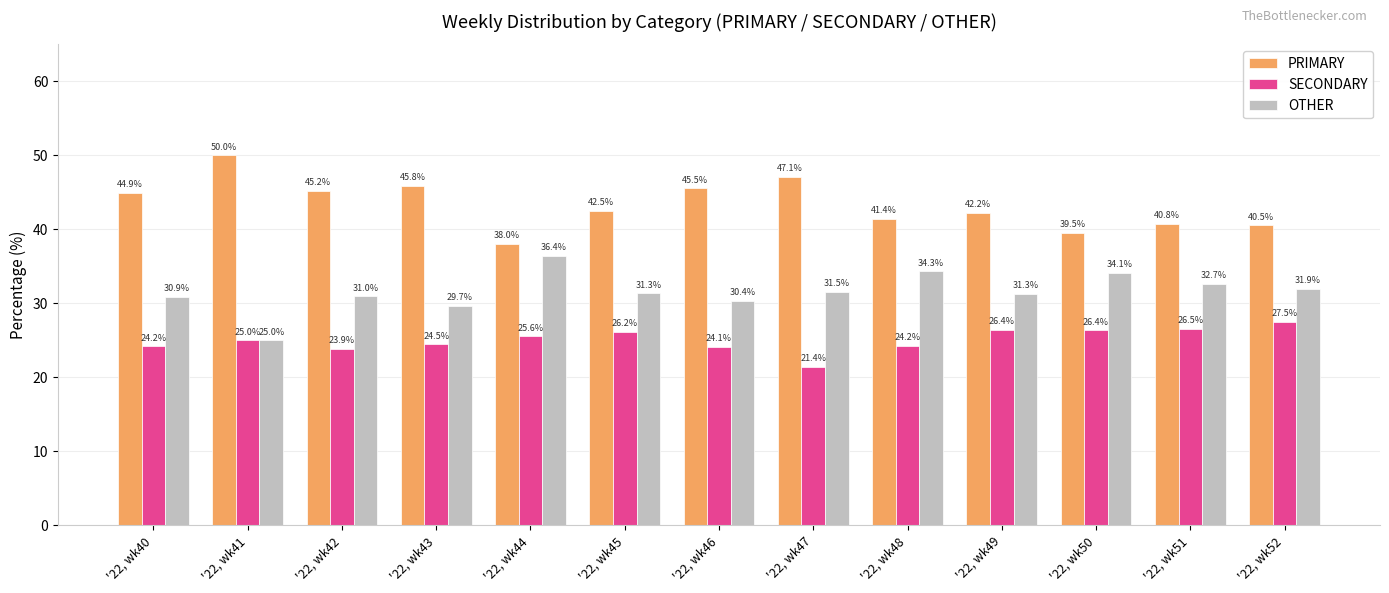

What is the sum of the OTHER values at '22, wk41 and '22, wk51?

57.7